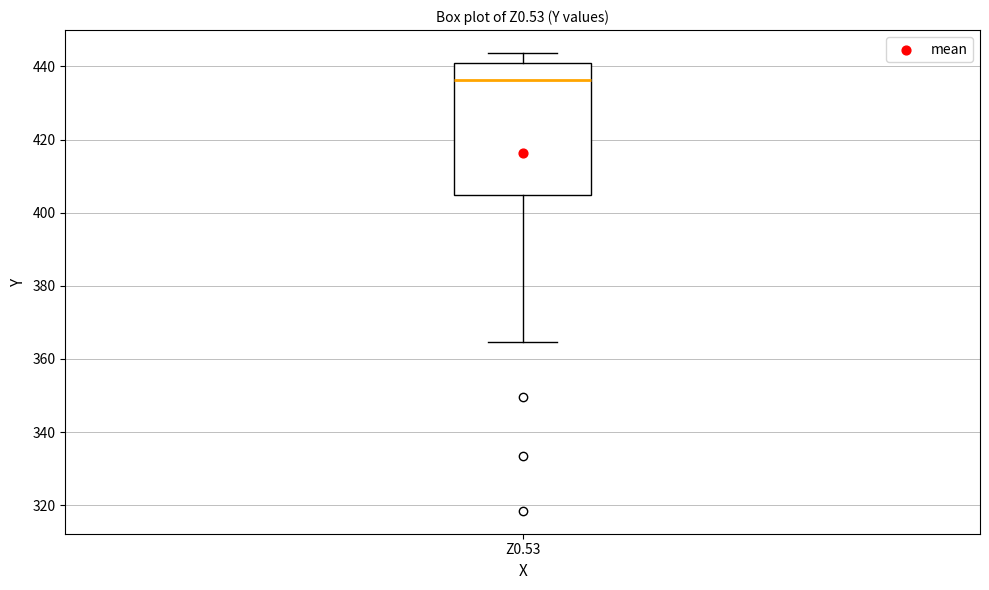

Where is the upper edge of the box for Z0.53 on the y-axis? The values are not printed on the chart, so give them approximately, as read against the axis.

440